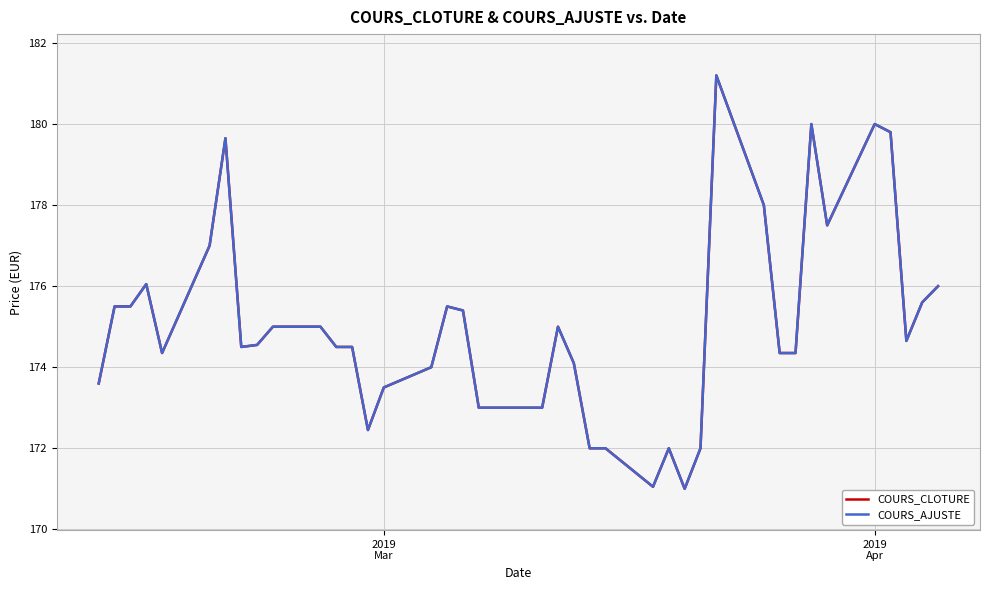

Does the chart have visible grid lines?

Yes